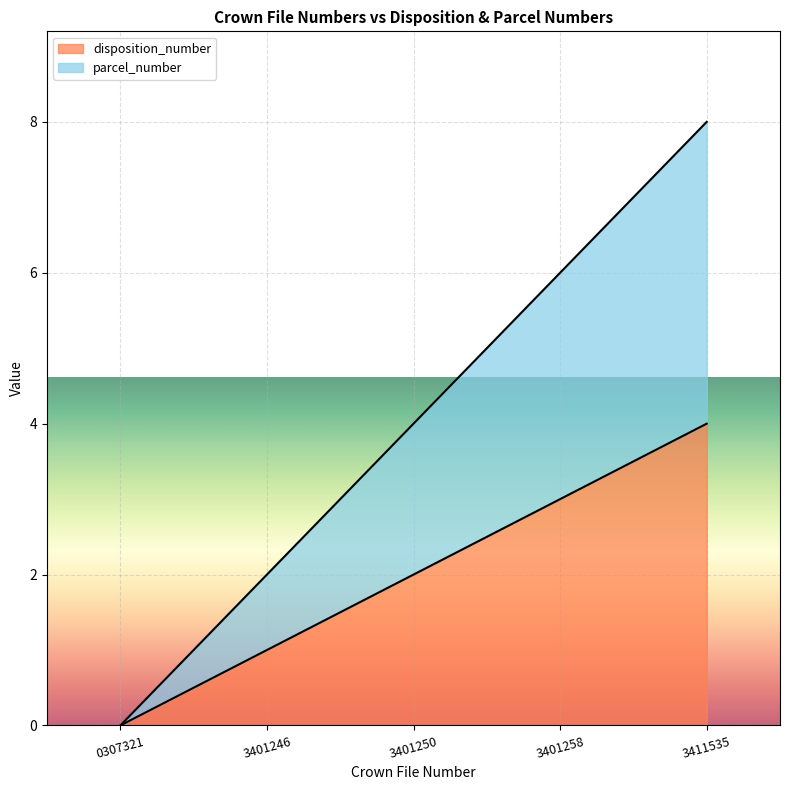

How many positive values does the disposition_number series have?

4